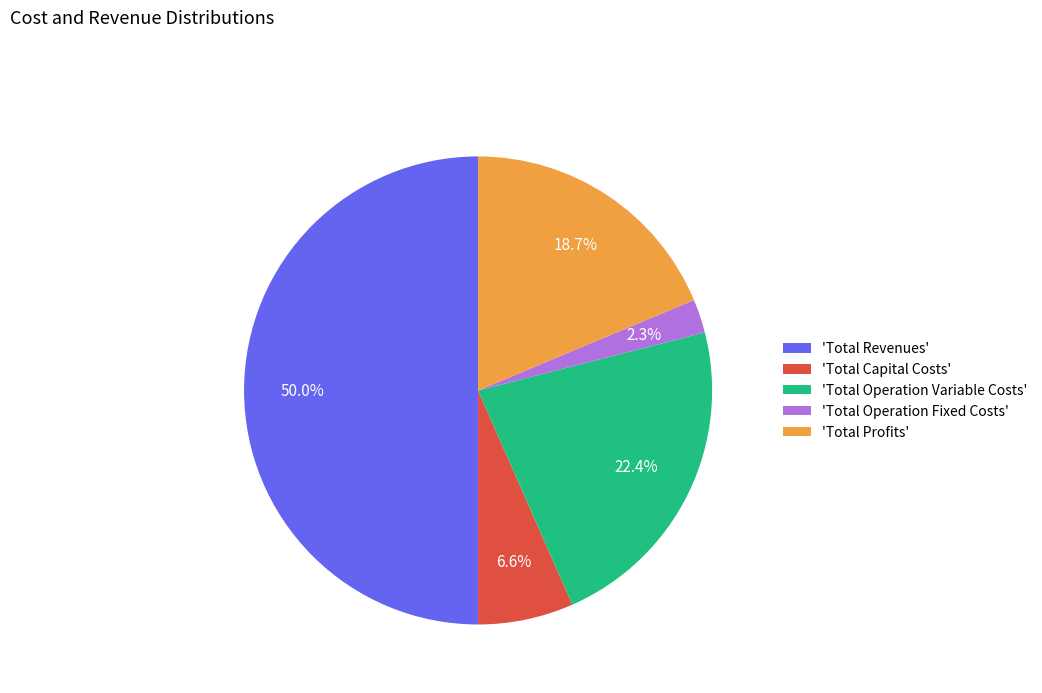

What is the total percentage of 'Total Revenues' and 'Total Operation Fixed Costs'?

52.3%